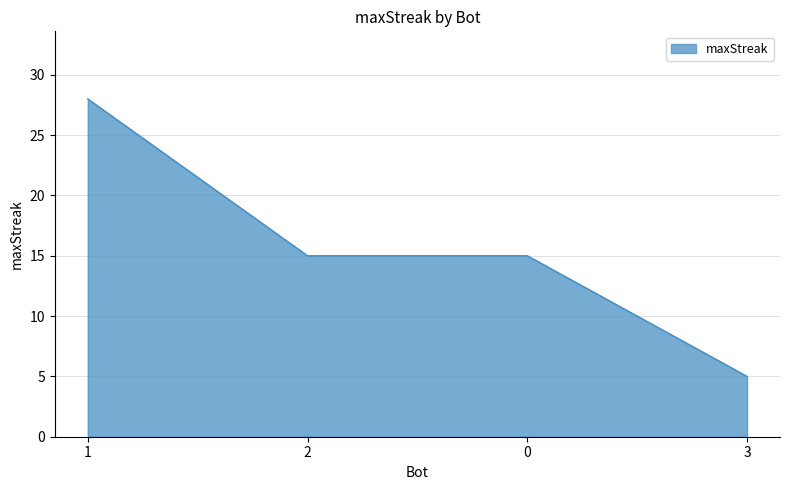

Does the chart display data point markers on the line(s)?

No